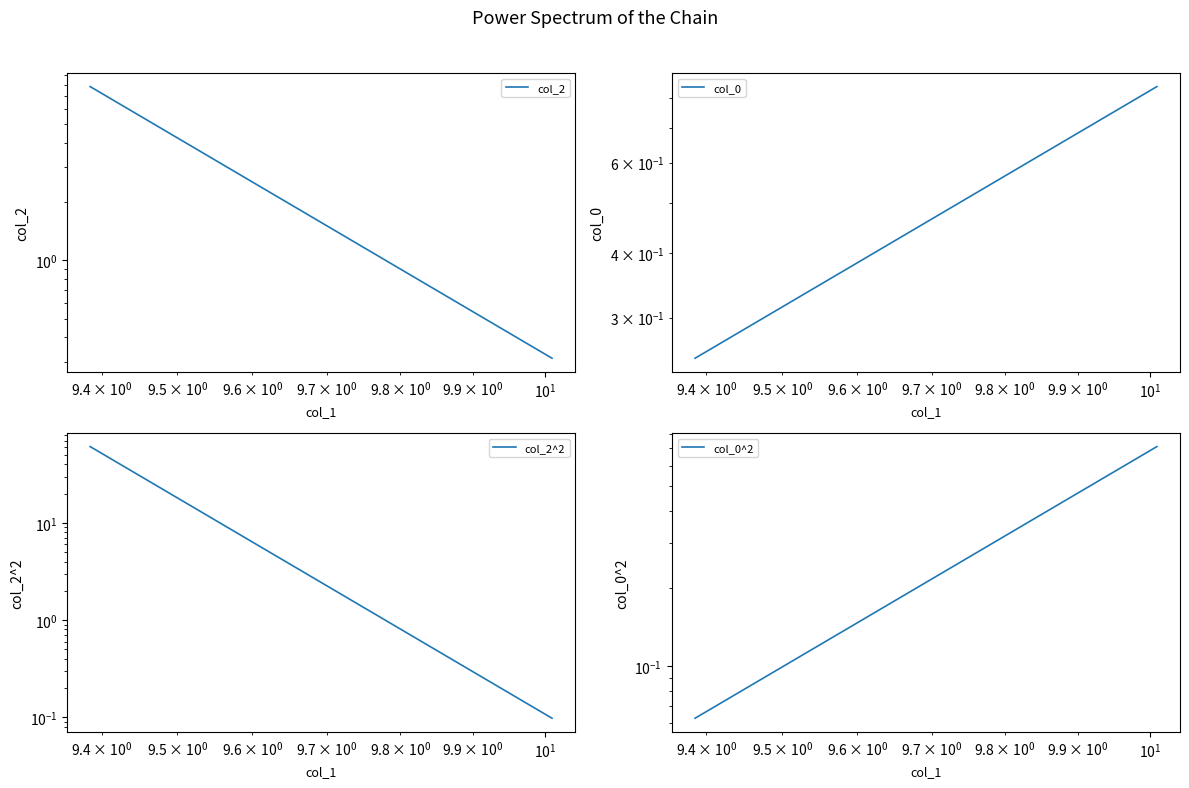

Does the chart have visible grid lines?

No